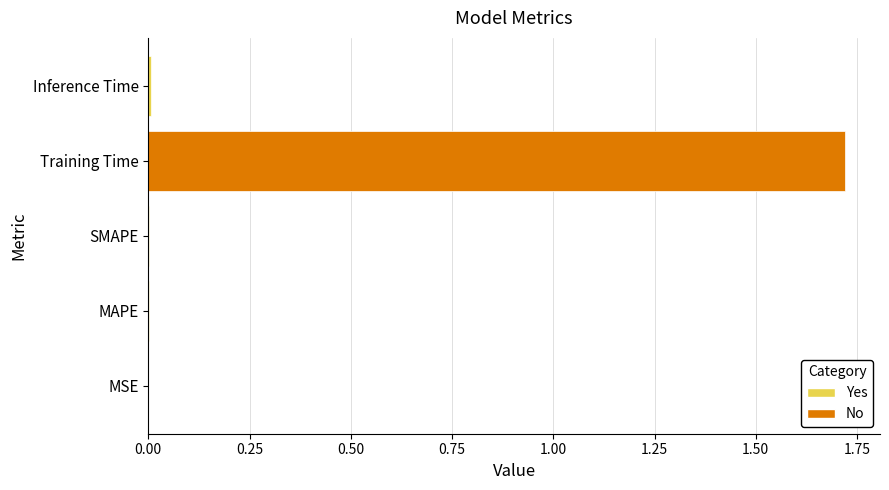

True or false: the data shows 0.0 at Inference Time.

True